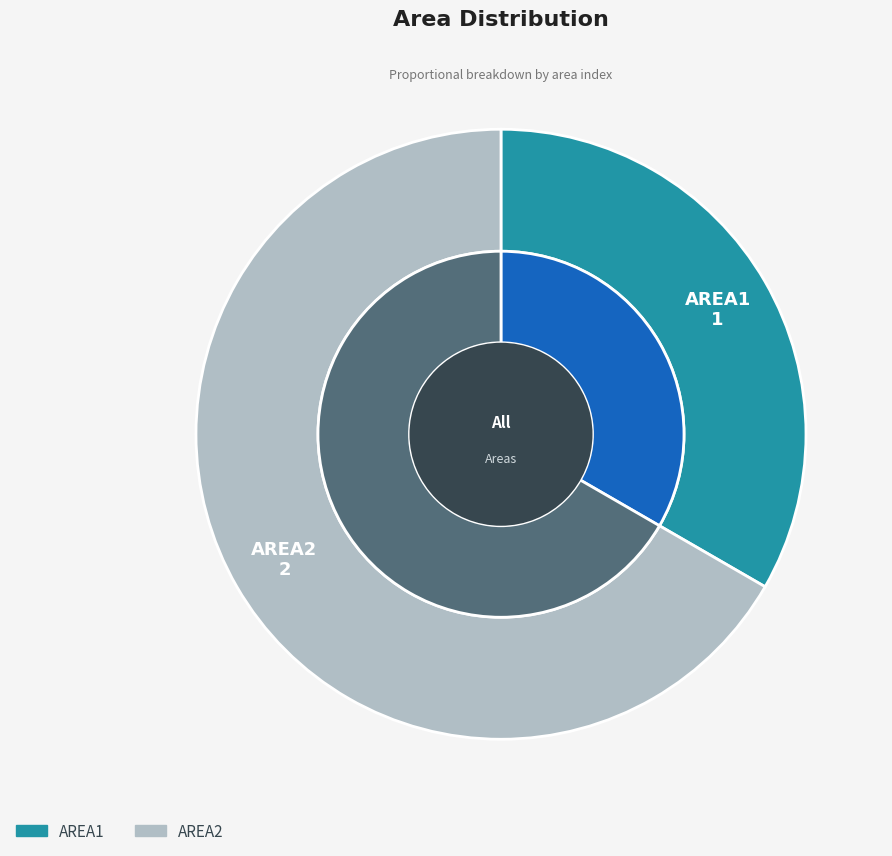

What percentage do AREA1 and AREA2 together represent?

100.0%